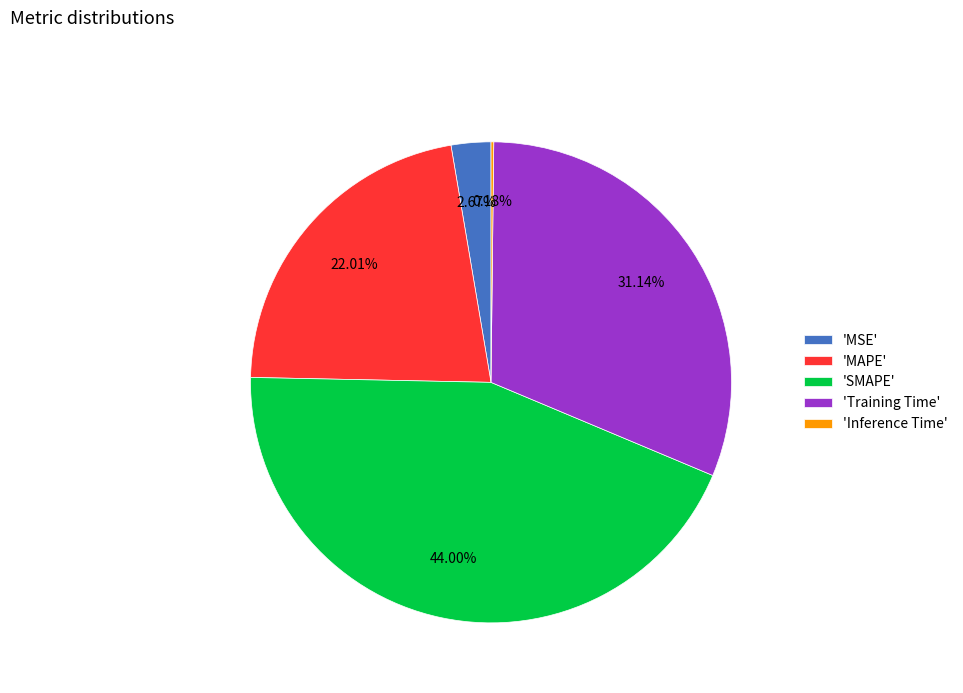

Does 'MSE' represent more than half of the total?

No